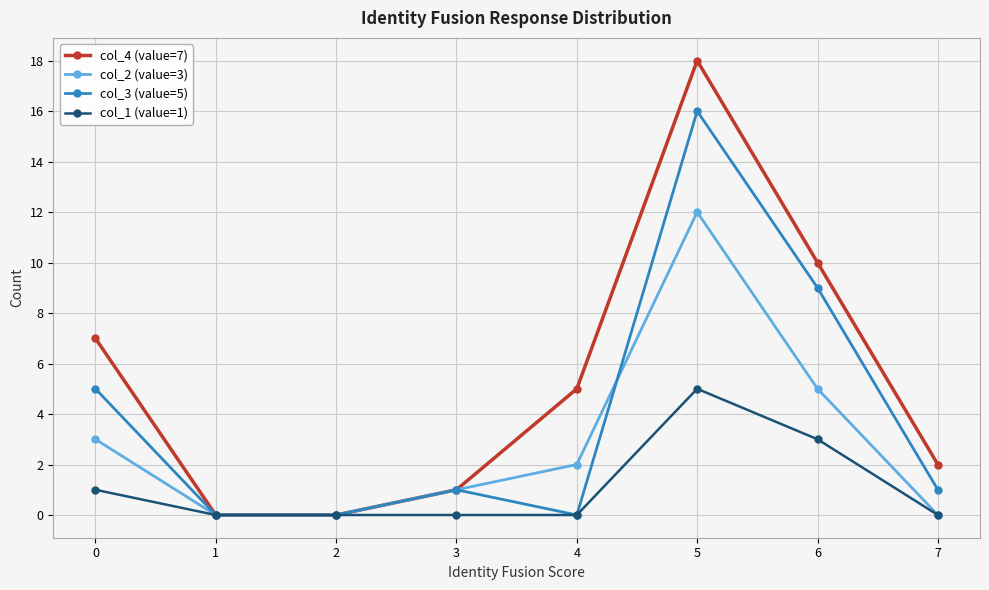

Does the chart have visible grid lines?

Yes